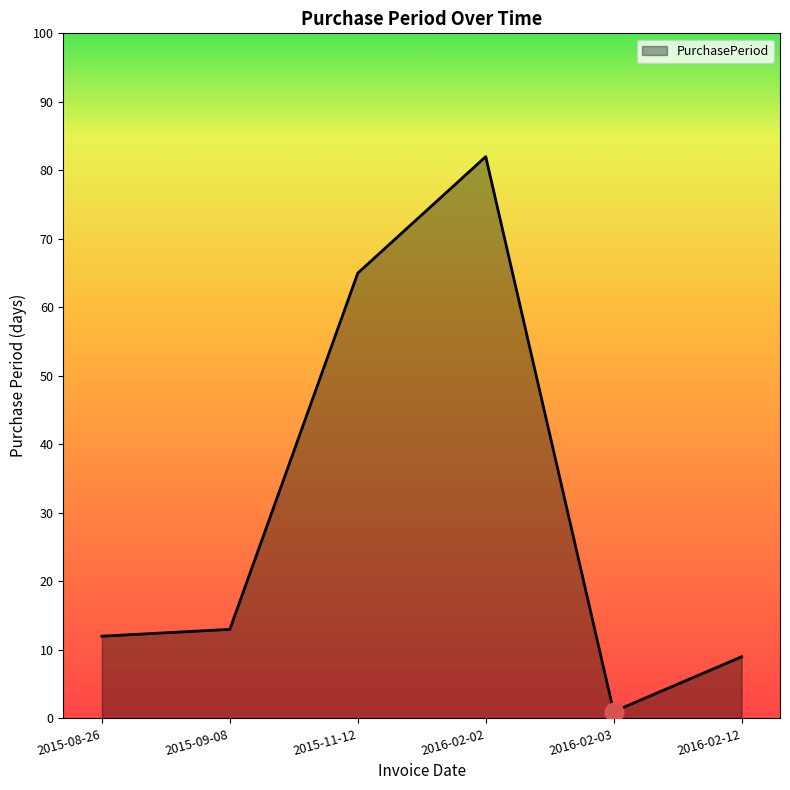

What is the ratio of the value at 2016-02-03 to the value at 2015-08-26?

0.1